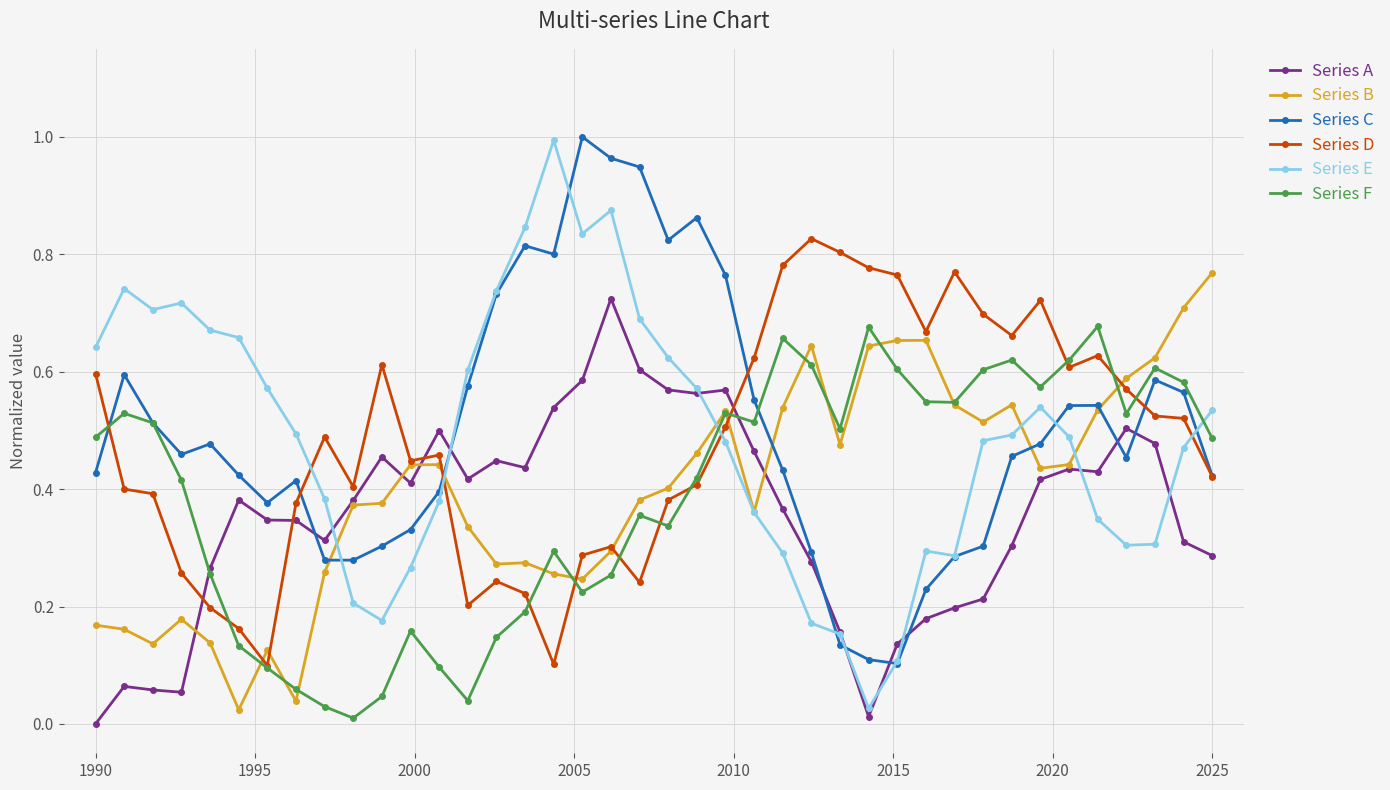

True or false: Series B and Series C intersect in this chart.

True